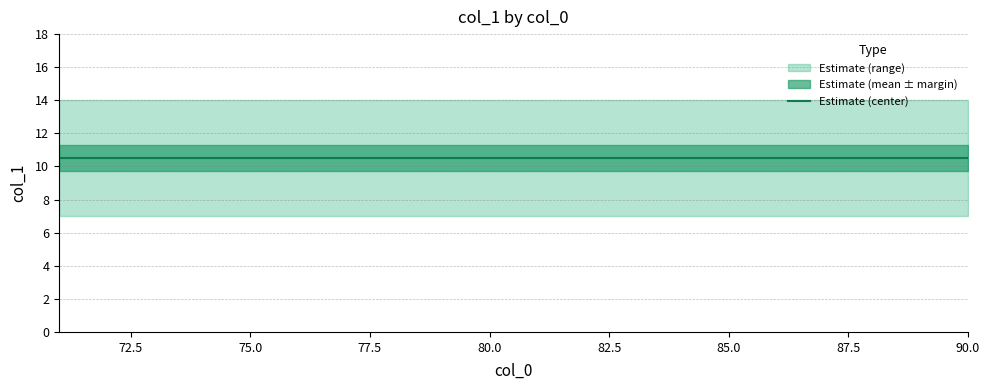

True or false: col_1_min and col_1_mean cross at least once.

False